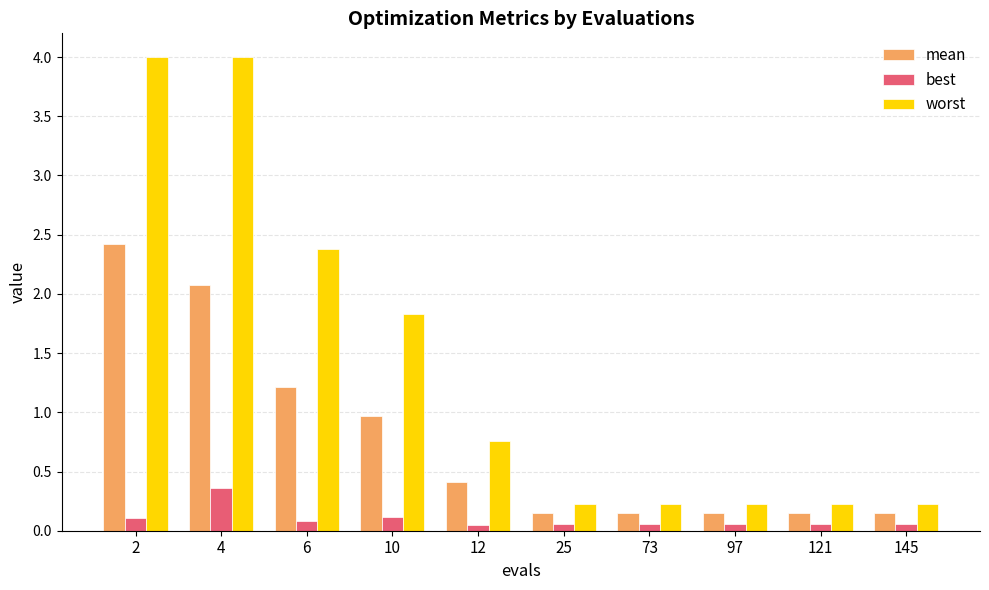

What is the difference between the worst values at 121 and 12?

0.5